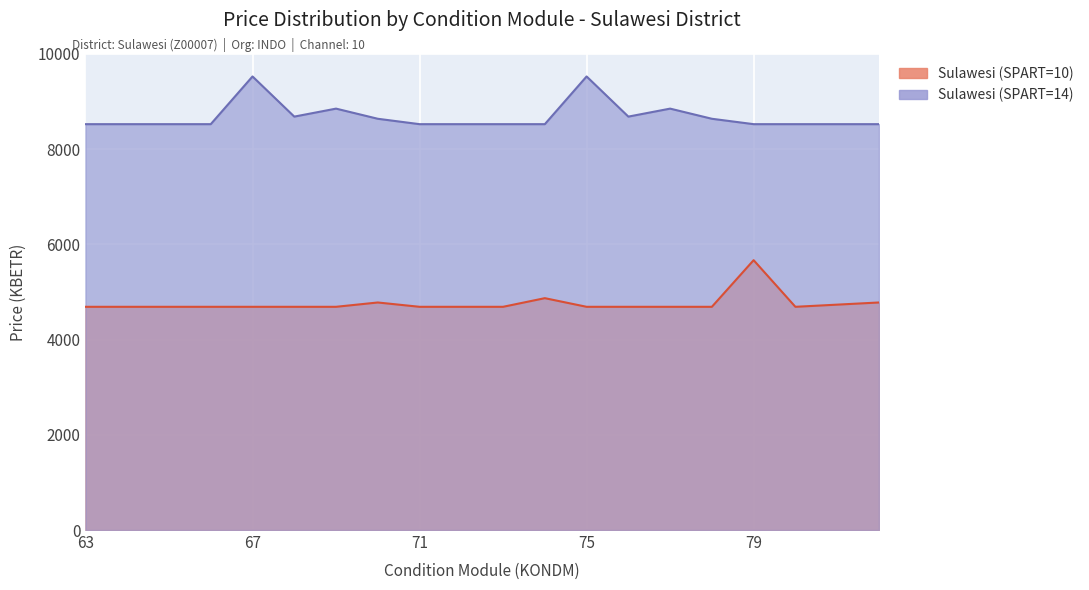

How many lines are shown in the chart?

2